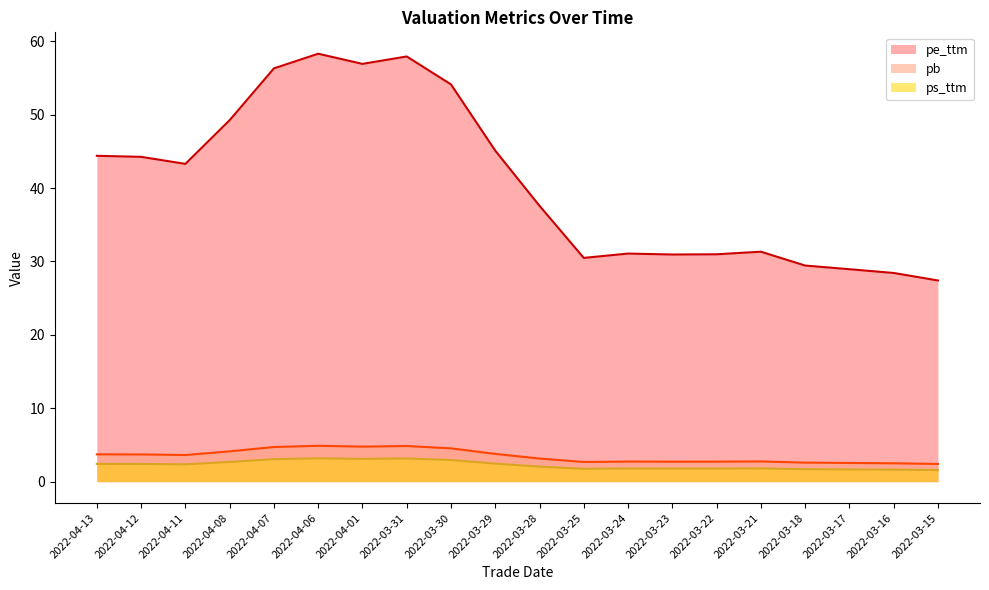

Rank the series at 2022-03-31 from lowest to highest value.

ps_ttm, pb, pe_ttm